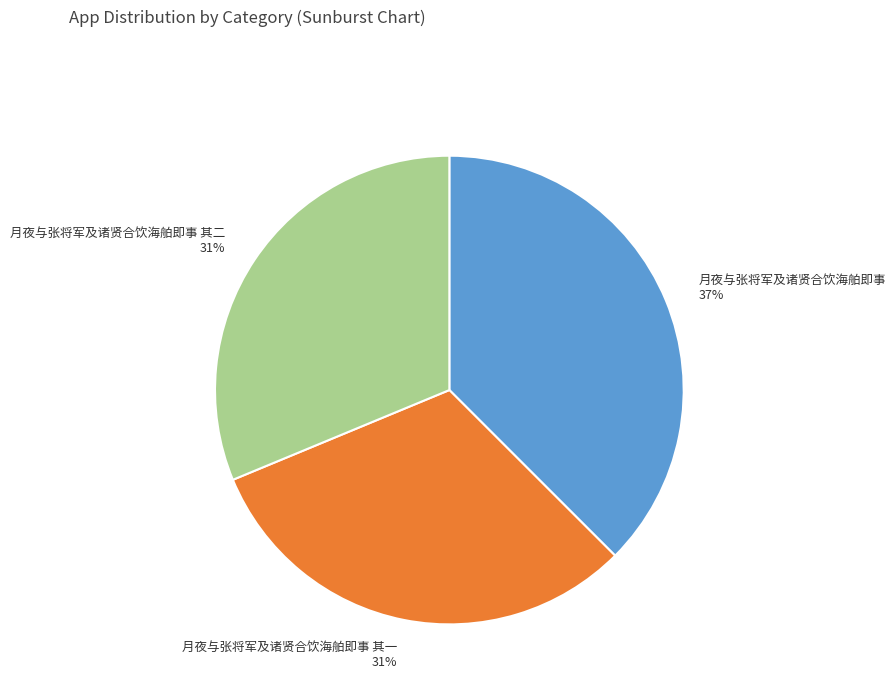

To the nearest percent, what is the difference between the largest and smallest slice percentages?

6%